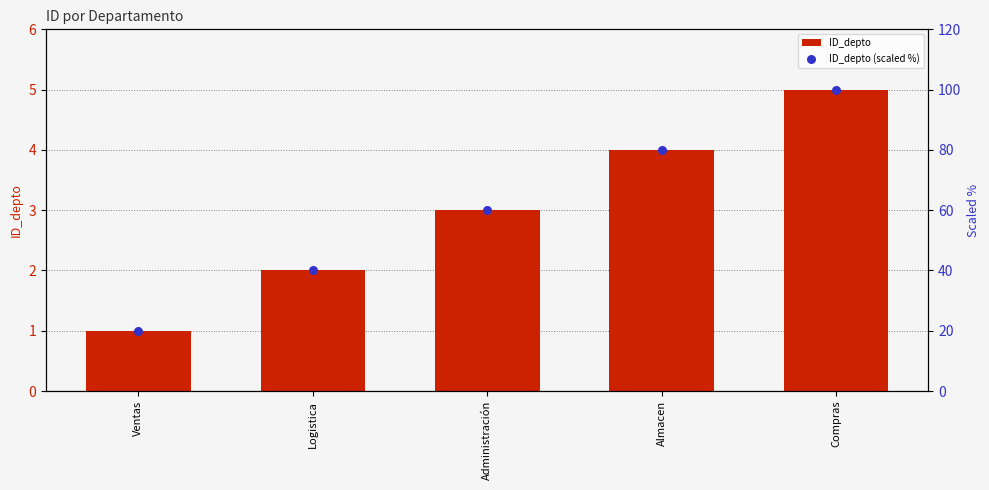

At how many categories does at least one series exceed 40?

3